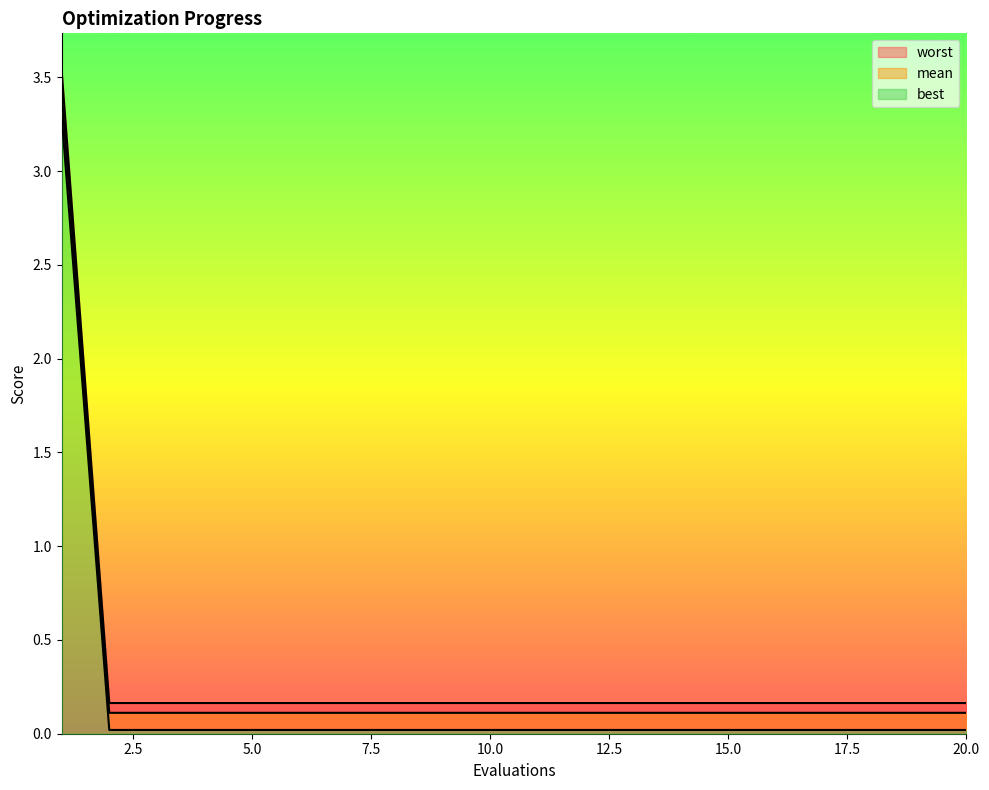

Does the chart display data point markers on the line(s)?

No